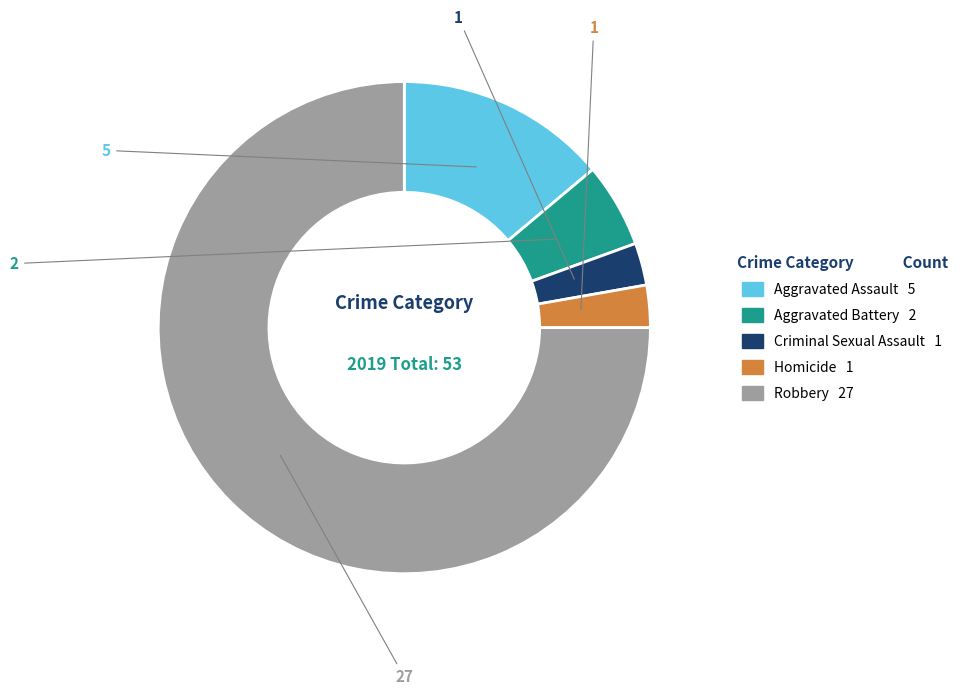

Do Robbery and Aggravated Assault together represent more than half of the pie?

Yes